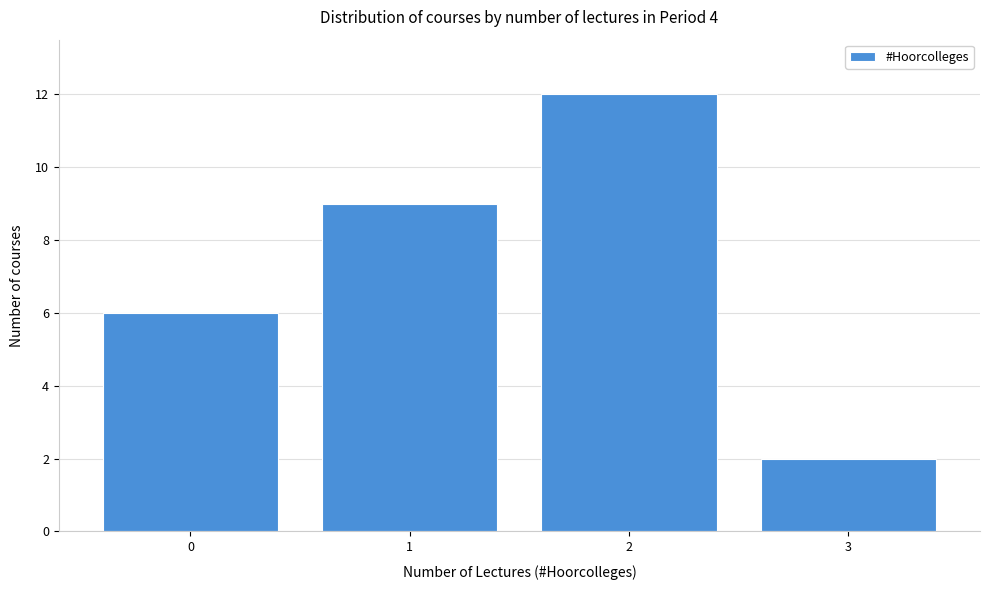

Reading left to right, transcribe all the data shown in this chart.

0=6	1=9	2=12	3=2